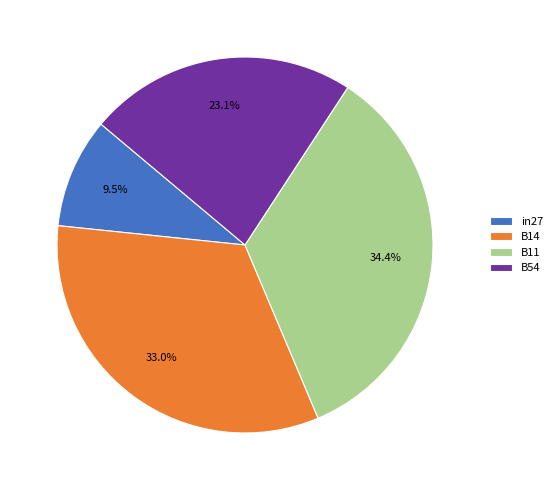

What portion of the pie excludes B14?

67.0%